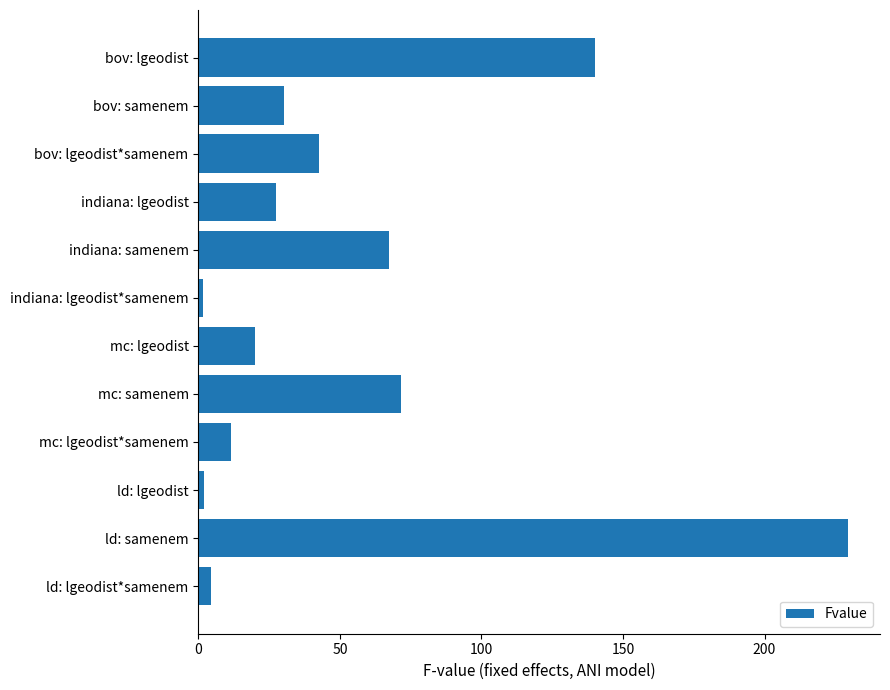

True or false: the data shows 37.1 at indiana: lgeodist.

False